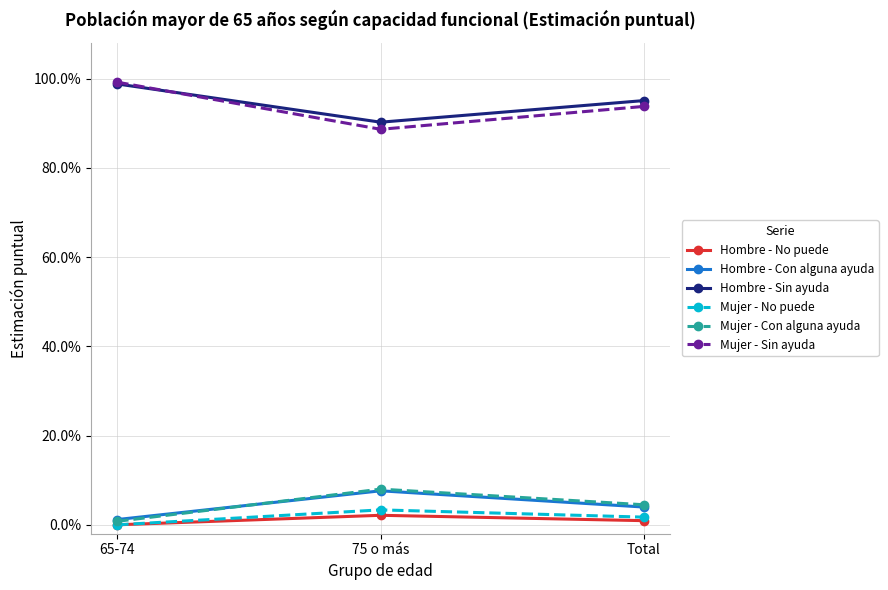

The Hombre - Sin ayuda series shows 1.4 at Total. True or false?

False